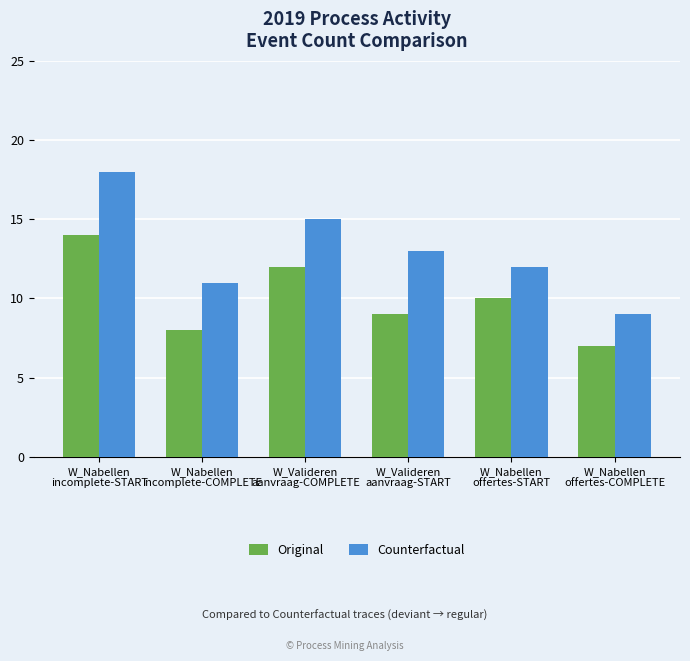

Count the Original values in the range 8 to 12.

4